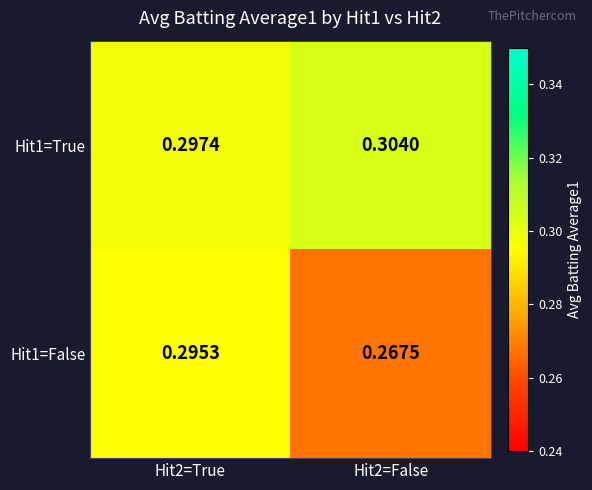

List the series in order of their overall mean, highest first.

Hit1=True, Hit1=False